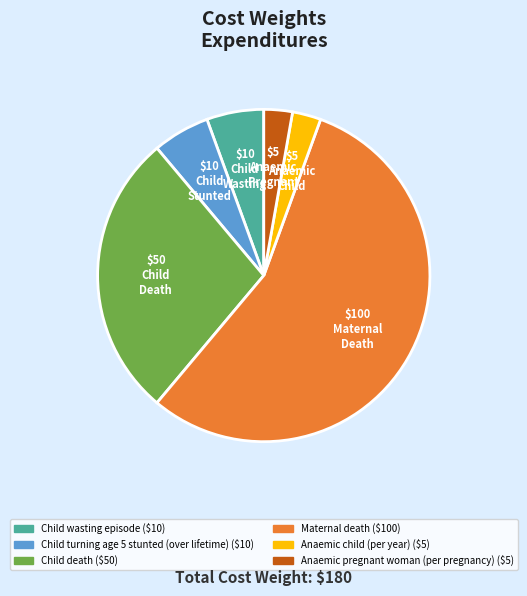

Is there any slice that represents more than half of the pie?

Yes